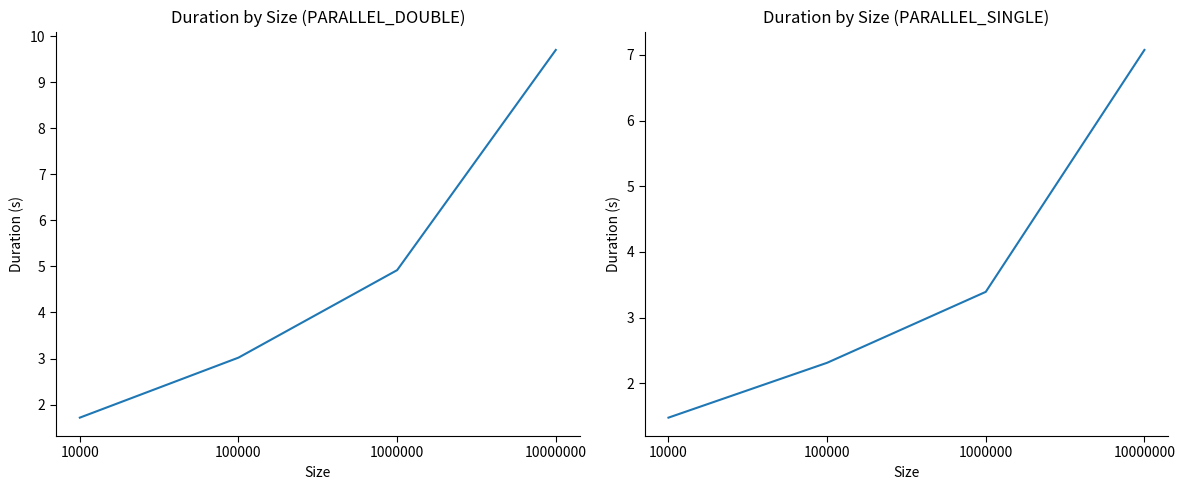

Reading left to right, list all the values displayed in this chart.

PARALLEL_DOUBLE: 1.7	3.0	4.9	9.7
PARALLEL_SINGLE: 1.5	2.3	3.4	7.1